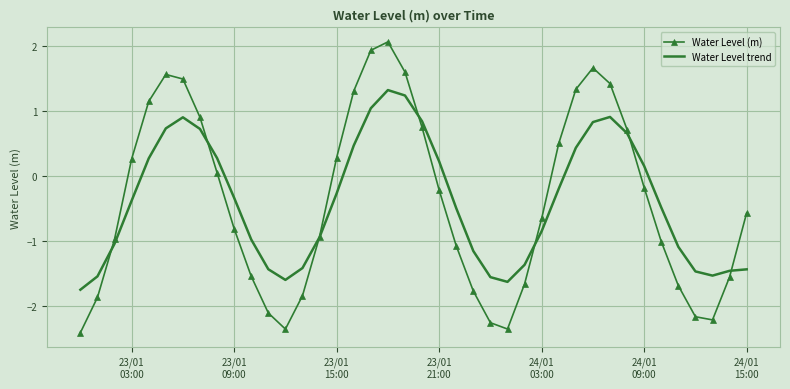

How many values in Water Level (m) are above zero?

17